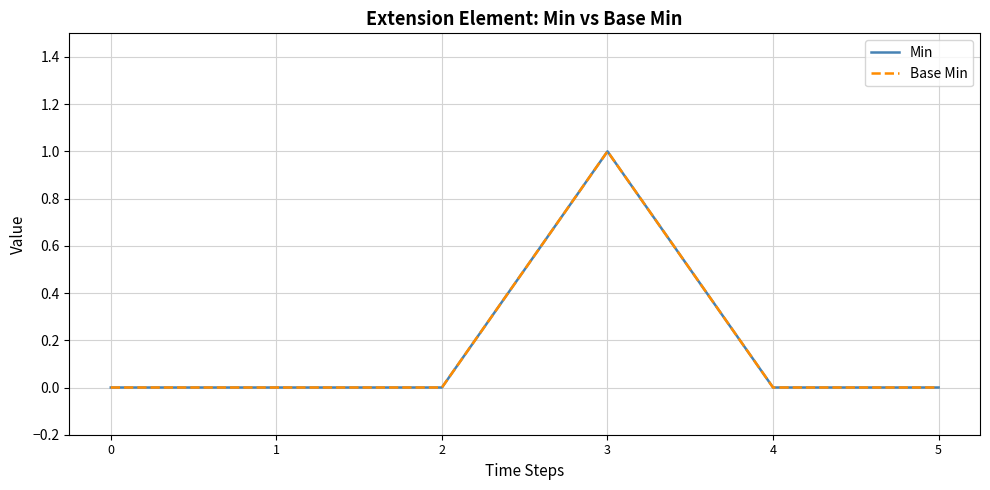

Does the chart display data point markers on the line(s)?

No